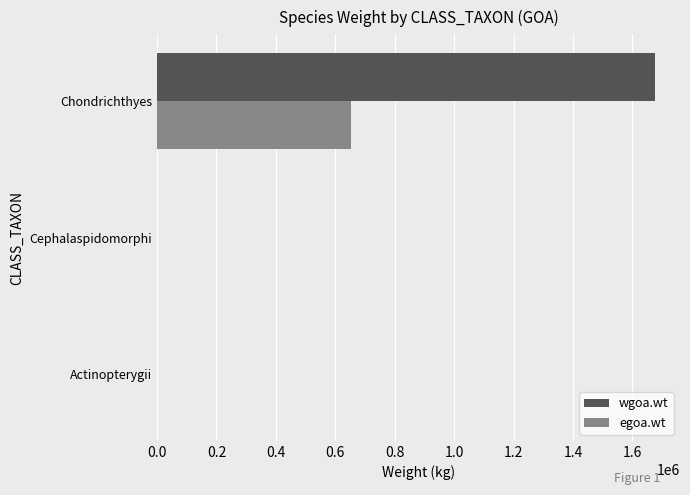

Which series has the largest total across all categories?

wgoa.wt